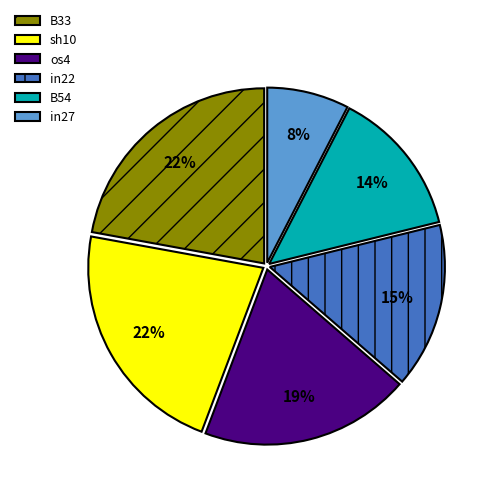

Which slice is the smallest?

in27